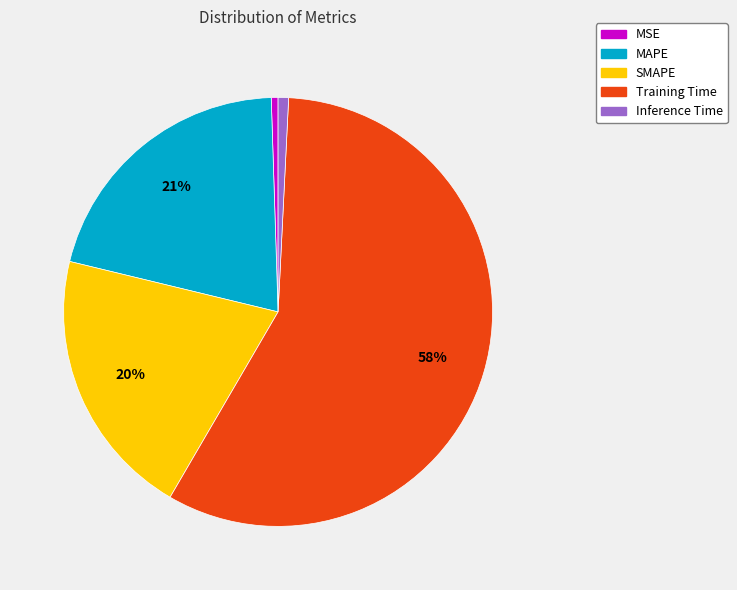

Is it true that MAPE is 7% of the pie?

False